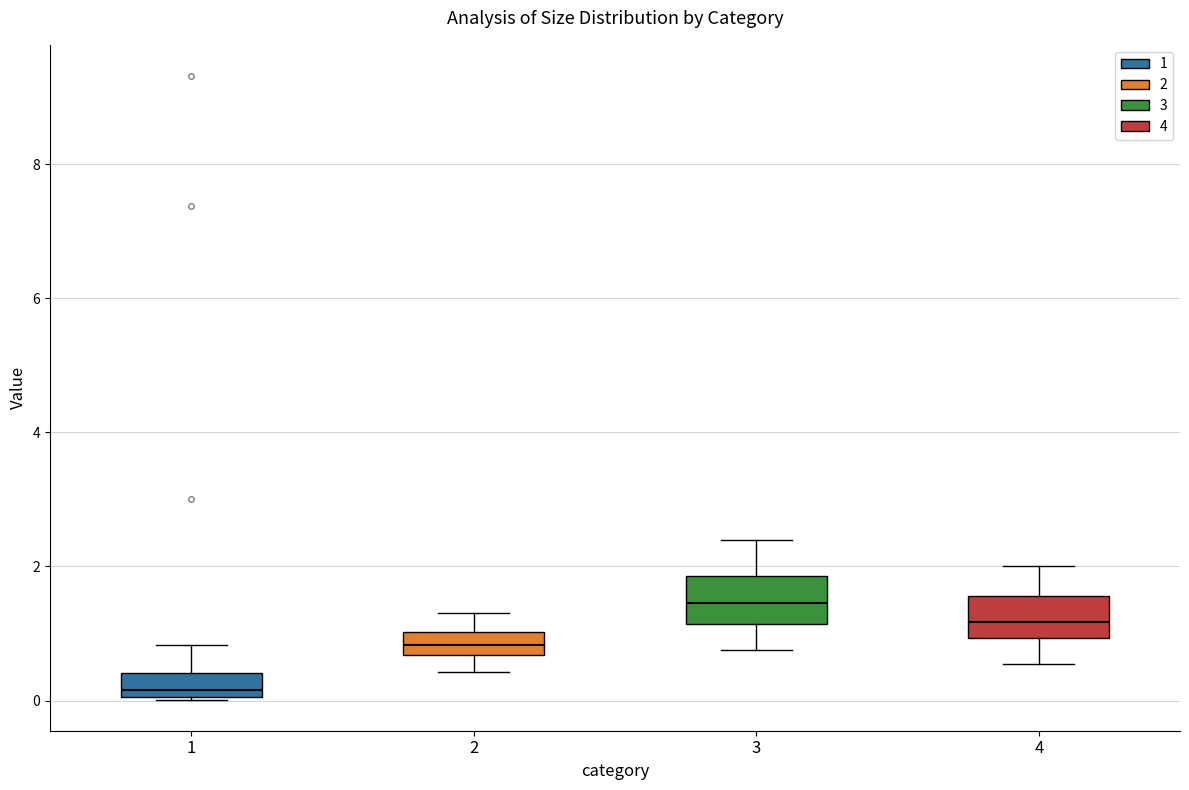

Where does the median line of the box at x = 1 sit on the y-axis? The values are not printed on the chart, so give them approximately, as read against the axis.

0.2